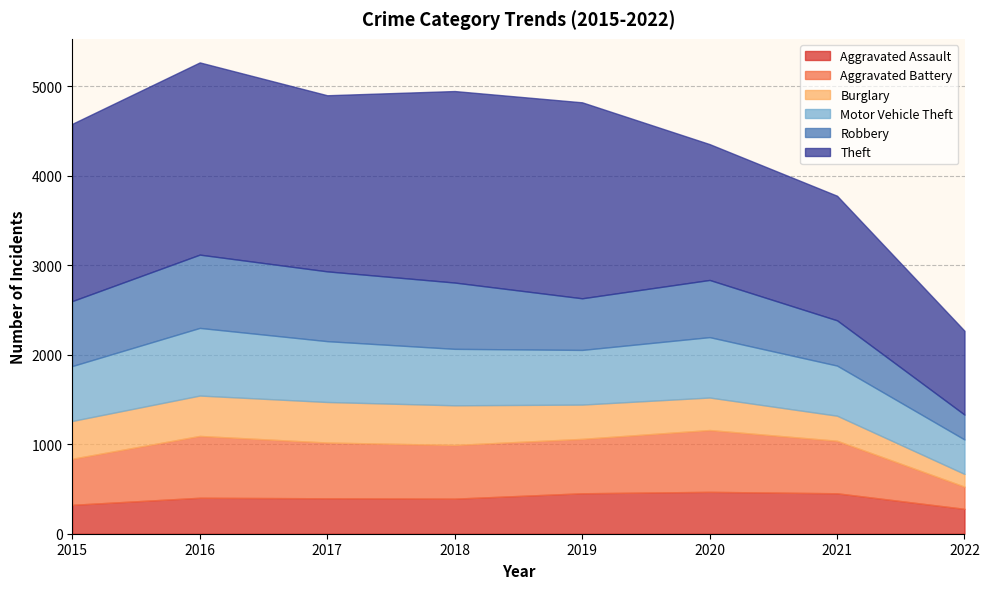

Which series changed the most between 2020 and 2022?

Theft